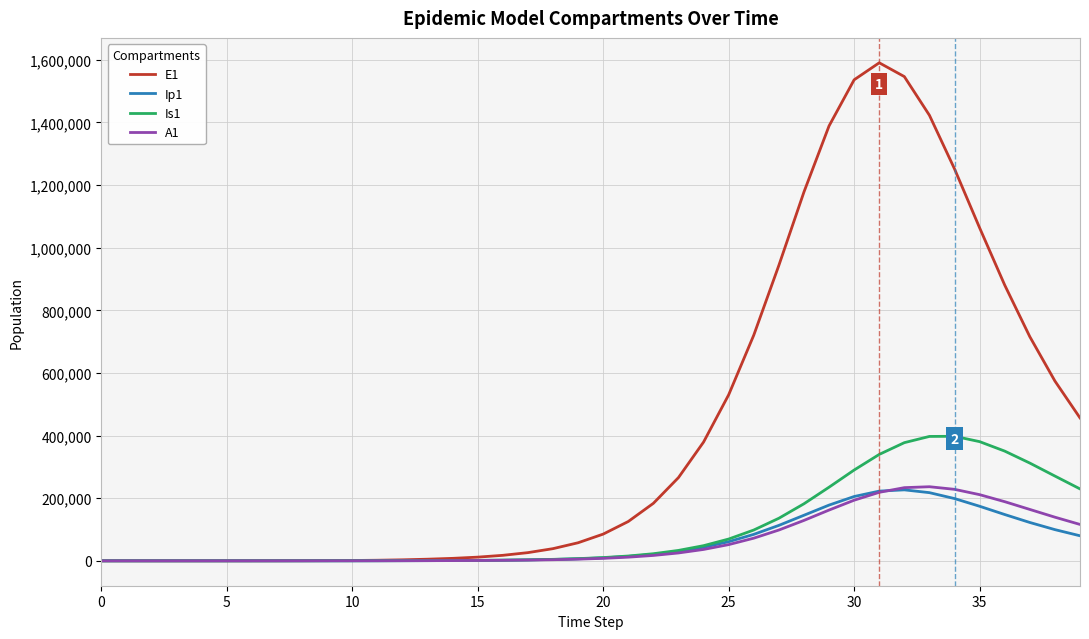

What is the maximum value for Is1?

397736.1